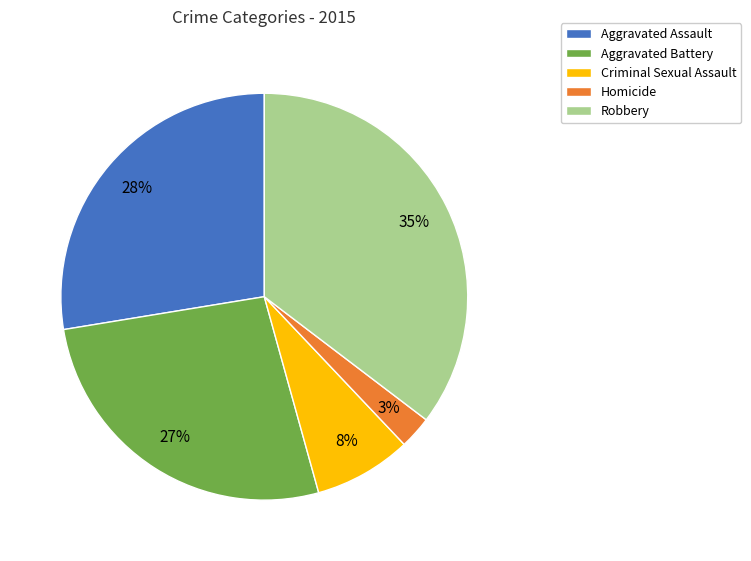

Is there a majority slice in this chart?

No